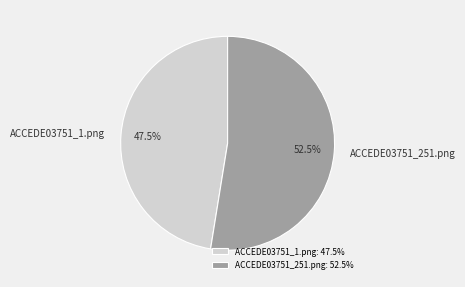

Which has a higher value, ACCEDE03751_1.png or ACCEDE03751_251.png?

ACCEDE03751_251.png